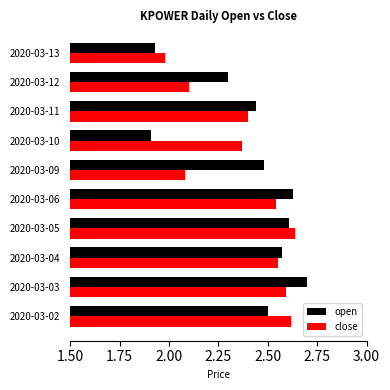

At how many categories does at least one series exceed 1?

10